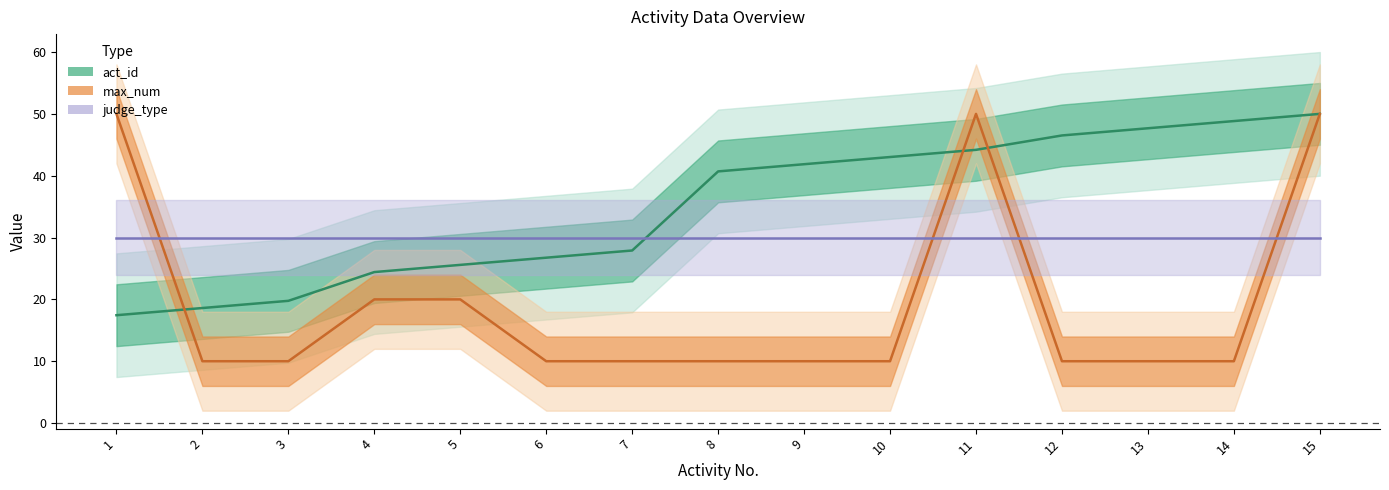

Between 6 and 12, which series saw the biggest shift?

act_id